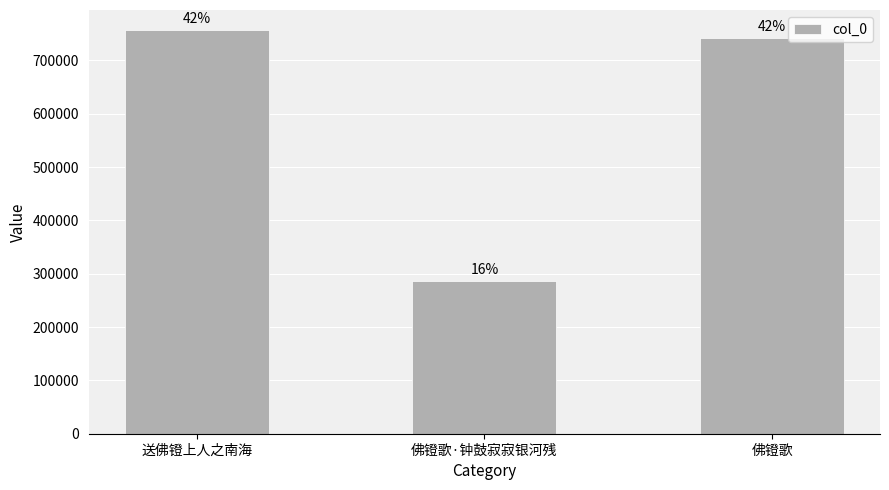

Does the chart contain any negative values?

No